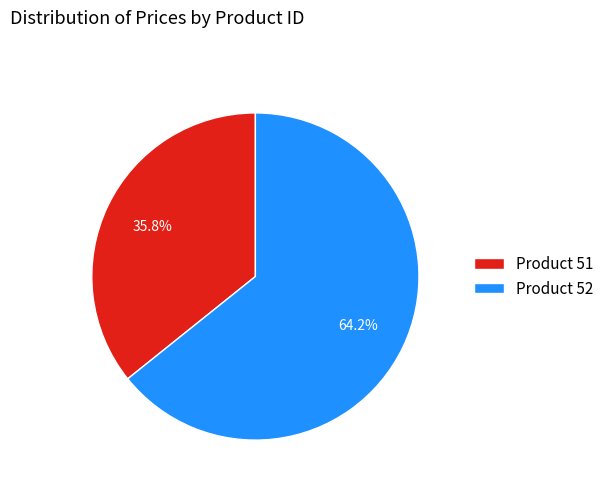

Rank the categories by value from highest to lowest.

Product 52, Product 51